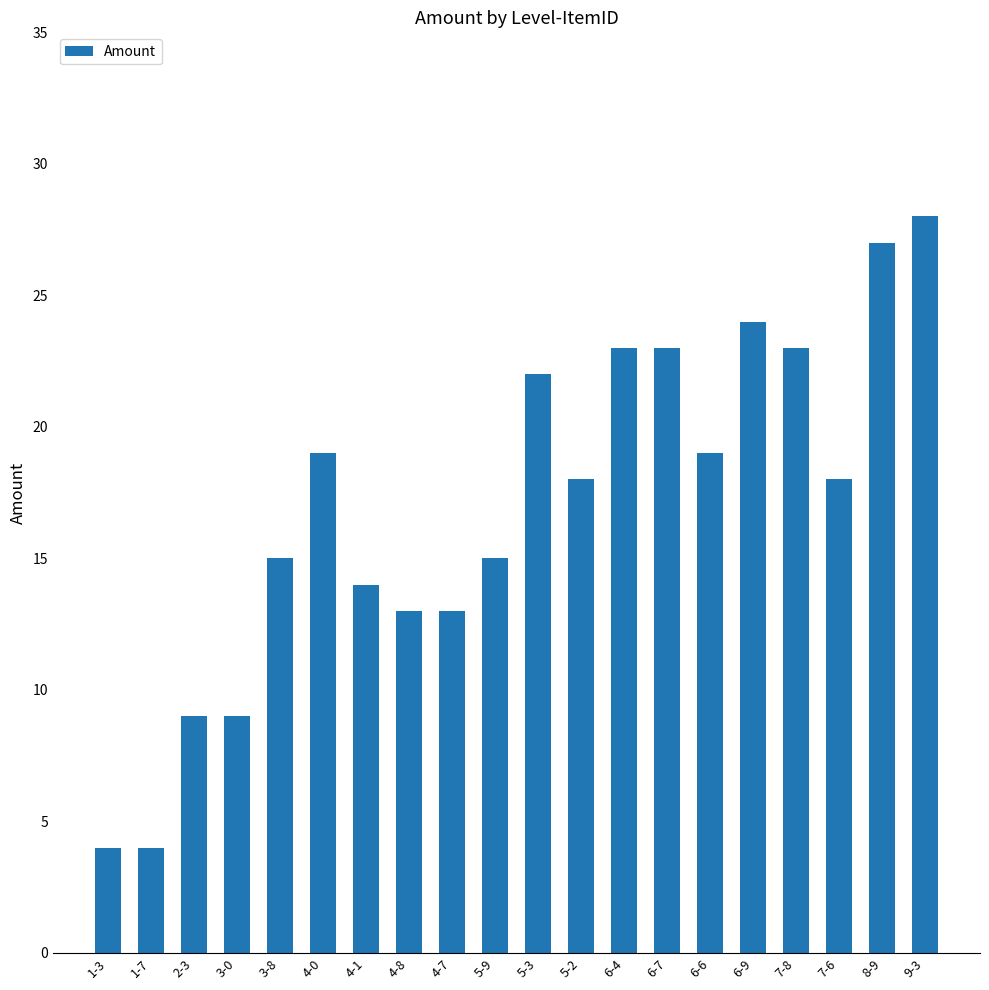

The chart shows a value of 42 at 8-9. True or false?

False